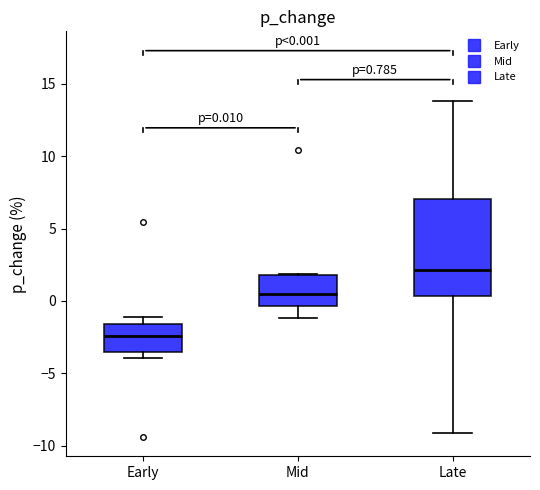

Which box's median line is the lowest?

Early